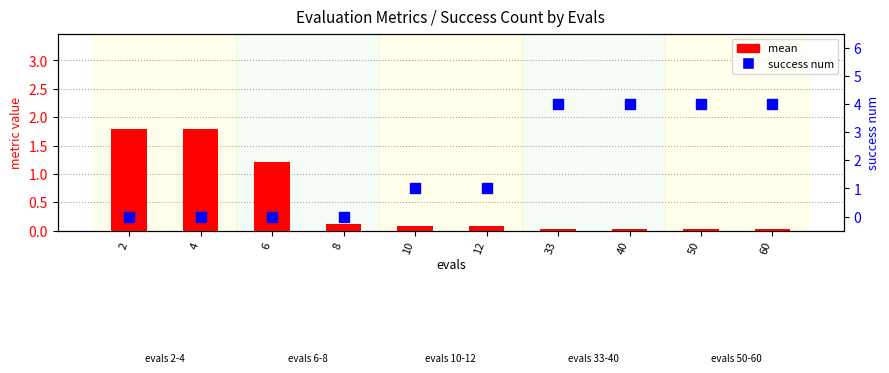

What are all the series names shown in the legend?

mean, success num